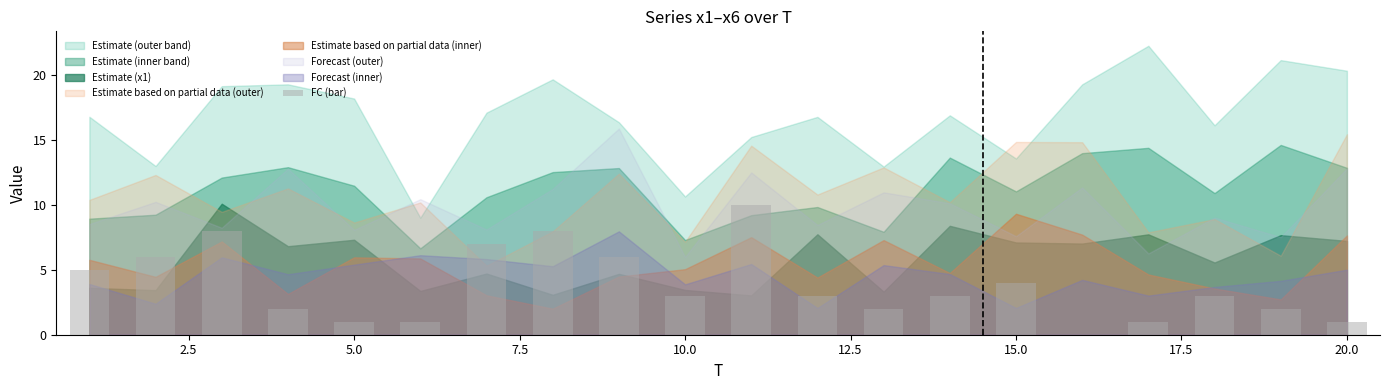

How many positive values are there?

19